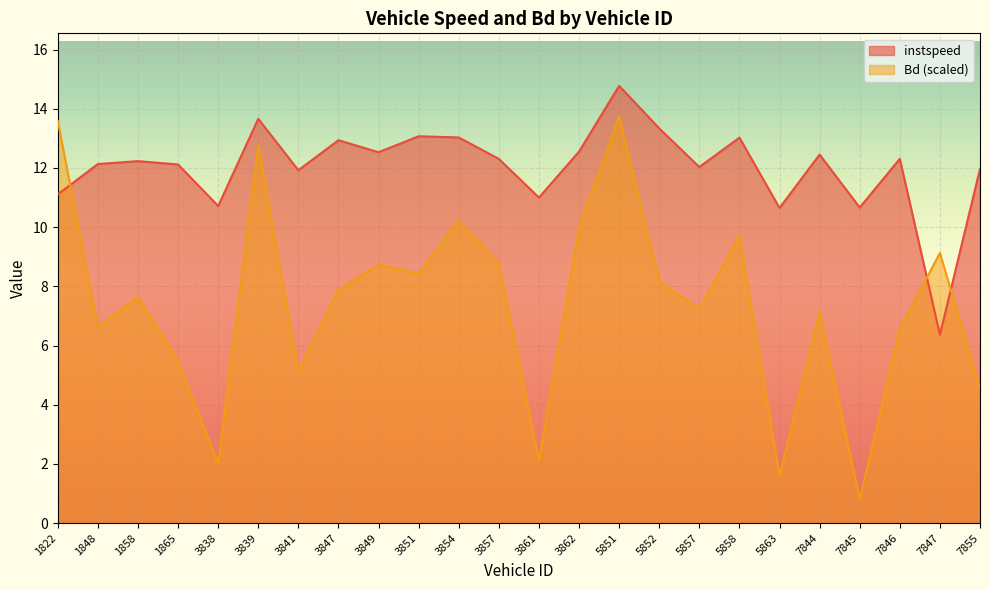

At which category does instspeed reach its first local peak?

1858